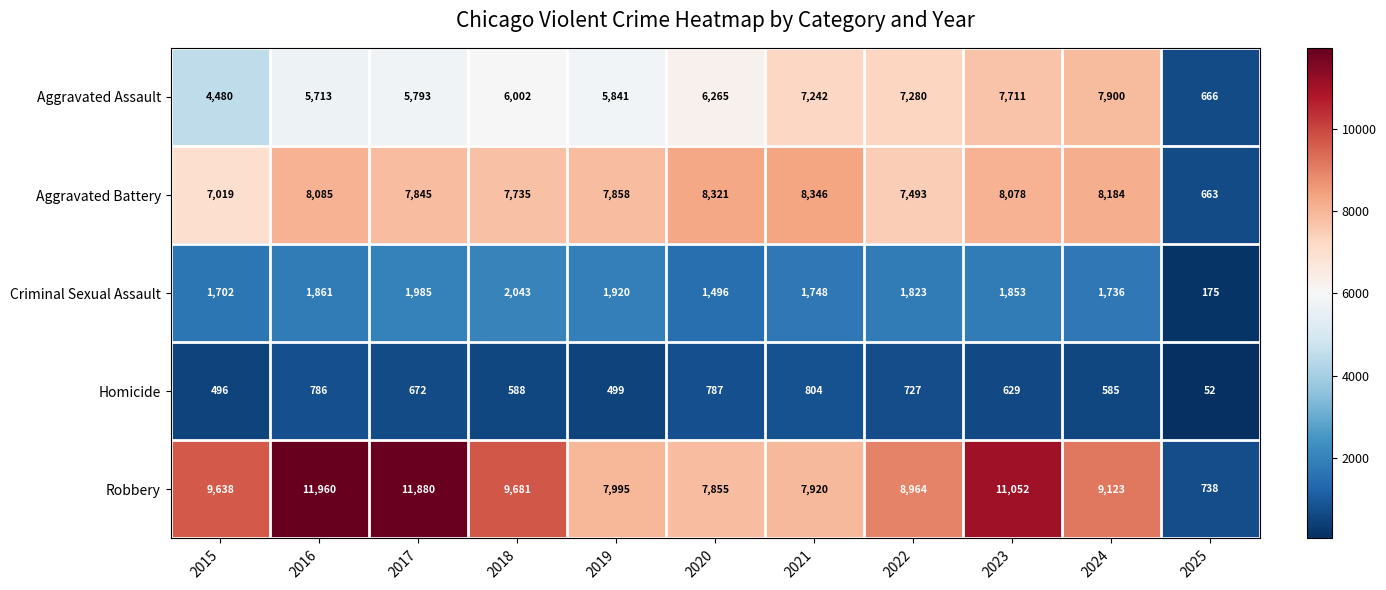

Rank the series by their maximum value, from highest to lowest.

Robbery, Aggravated Battery, Aggravated Assault, Criminal Sexual Assault, Homicide